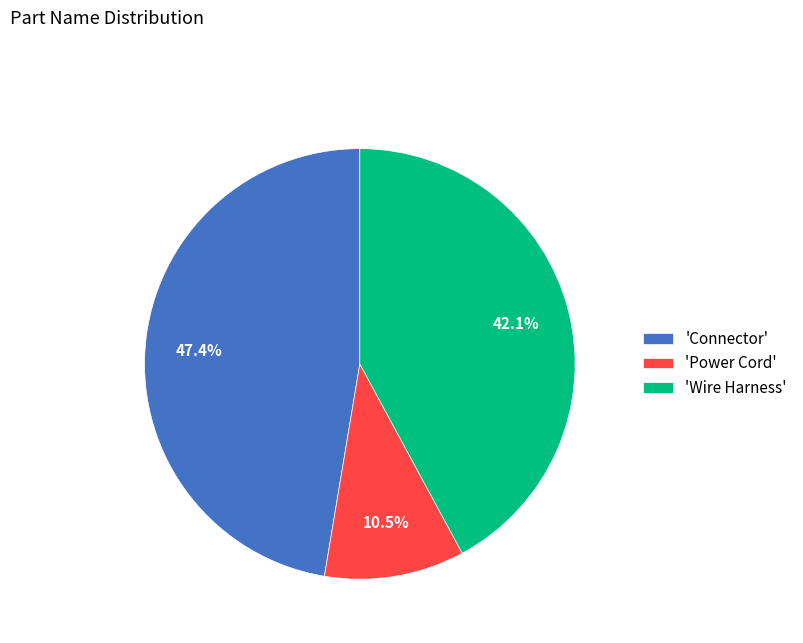

To the nearest percent, what is the average slice percentage?

33%